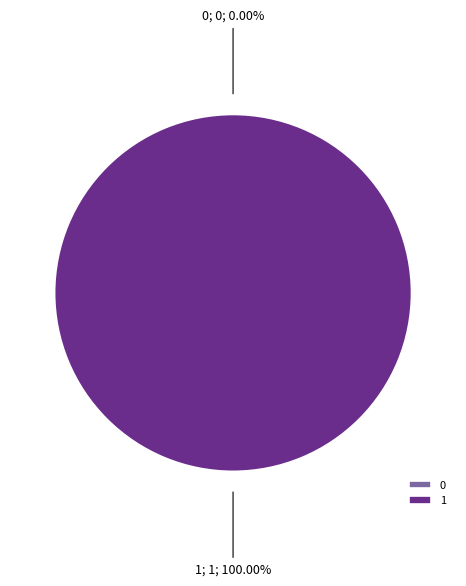

To the nearest percent, what percentage of the pie is 1?

100%